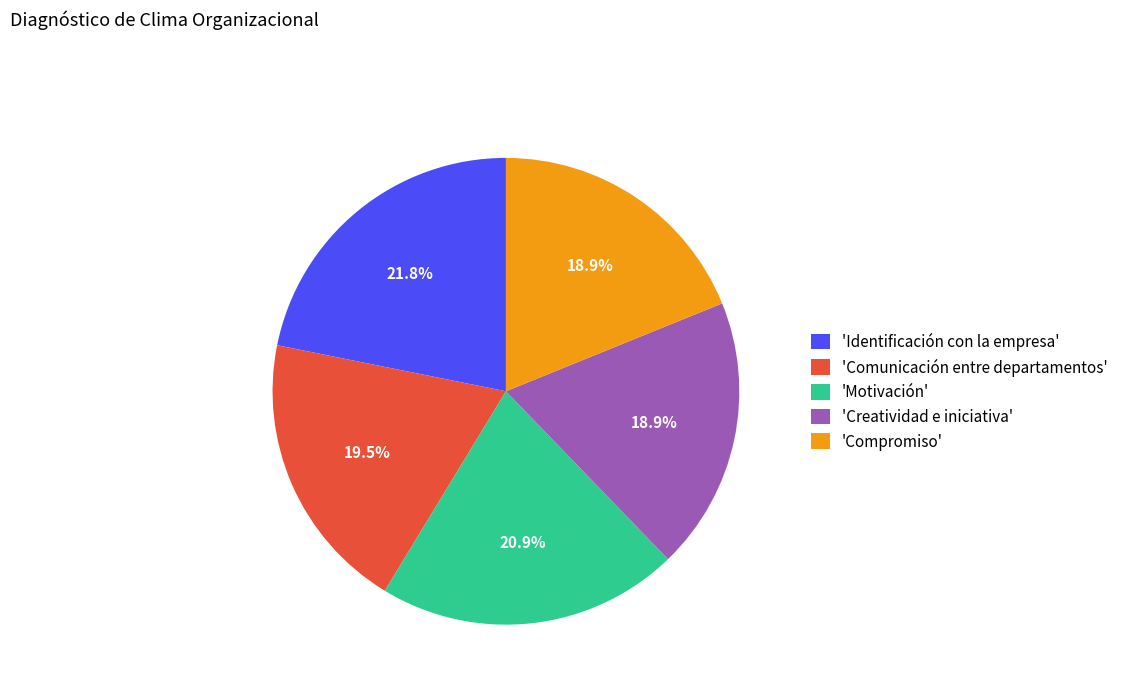

Is there a majority slice in this chart?

No